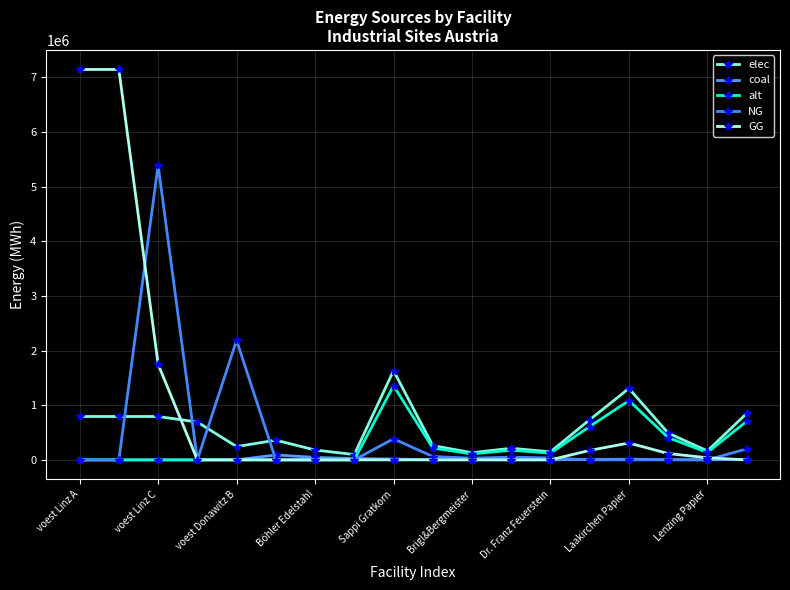

At which label does elec reach its peak?

Sappi Gratkorn